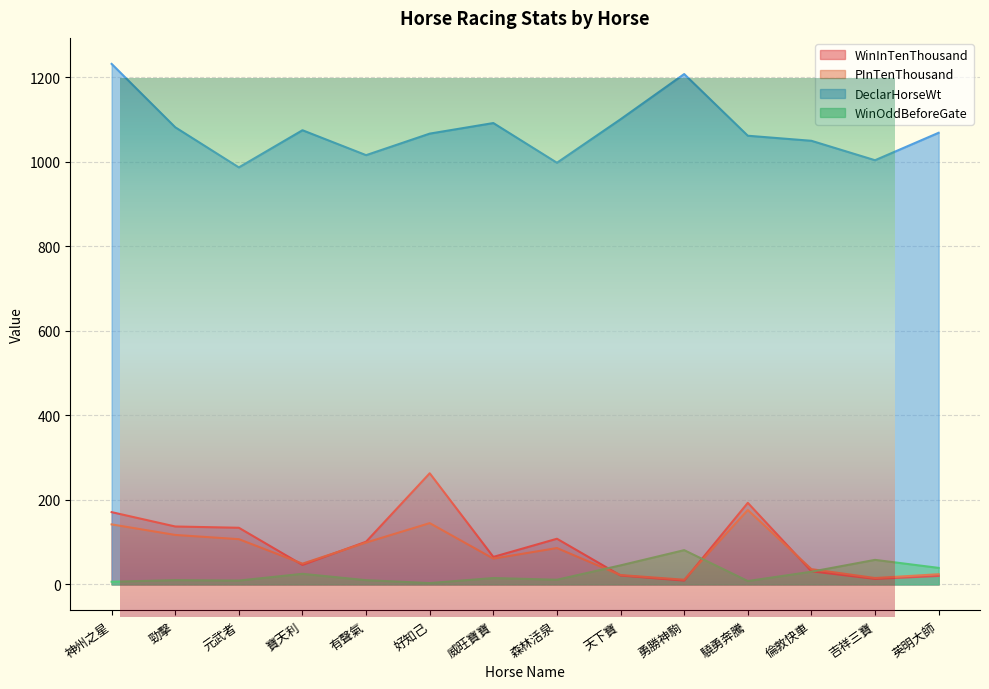

At which category does DeclarHorseWt reach its first local valley?

元武者